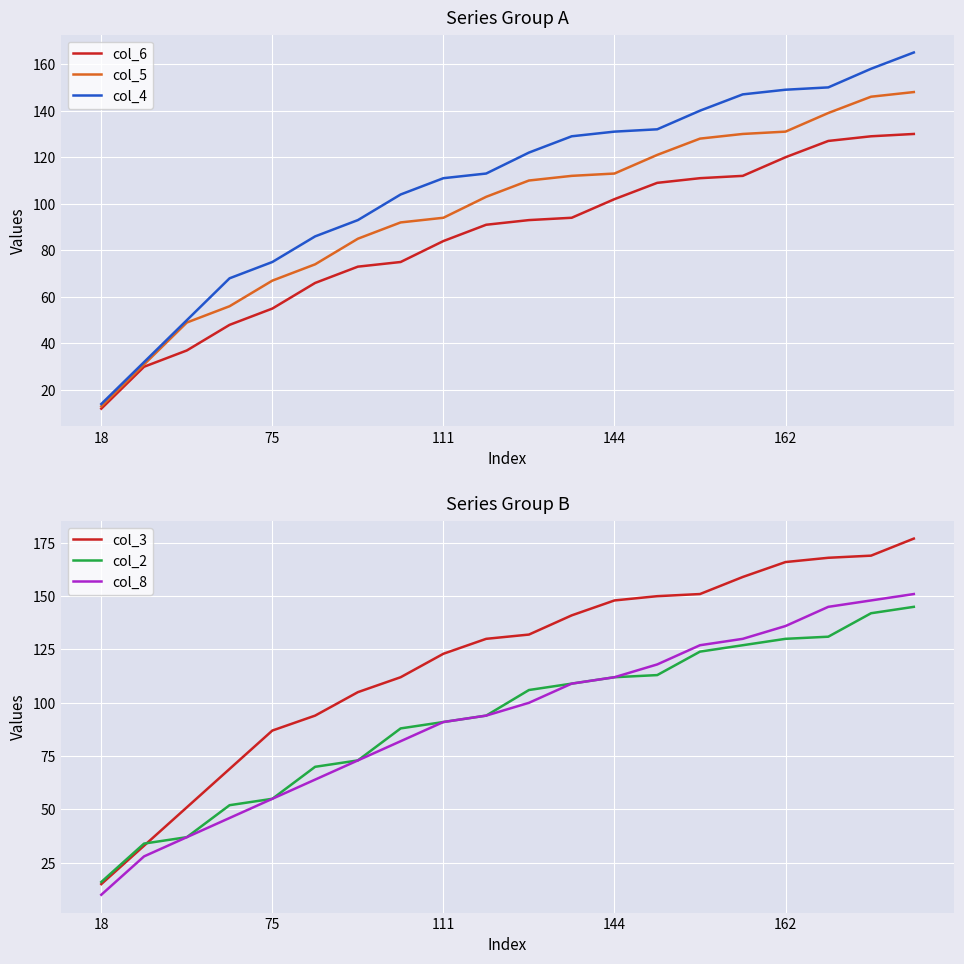

How many distinct data groups are displayed?

6